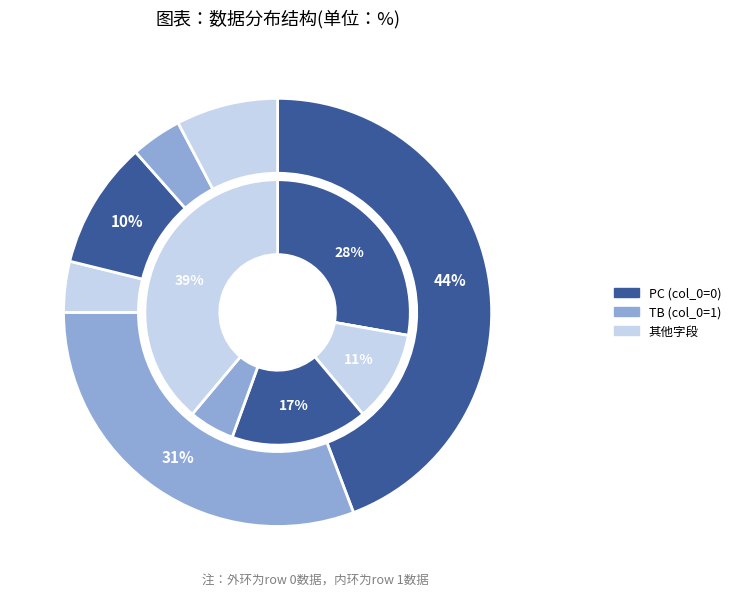

How many segments does this pie chart have?

6